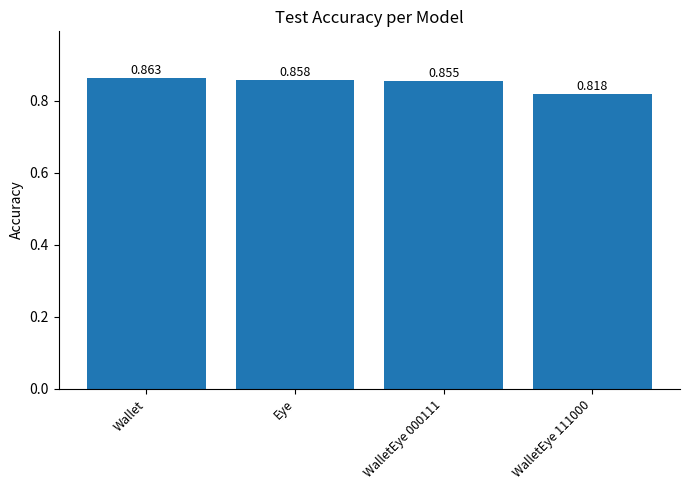

Which has a higher value, Eye or WalletEye 111000?

Eye